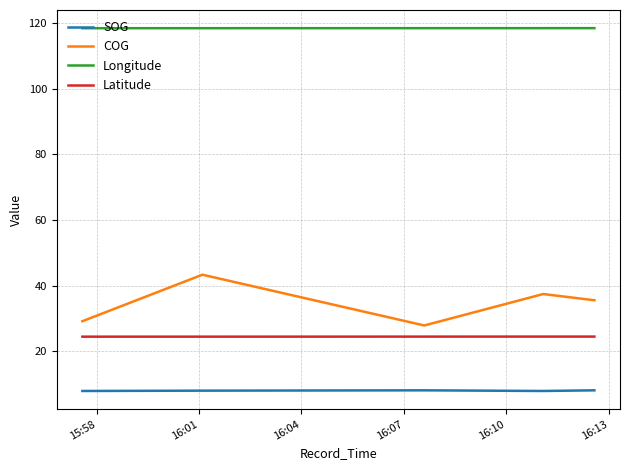

Which series has the widest spread of values?

COG